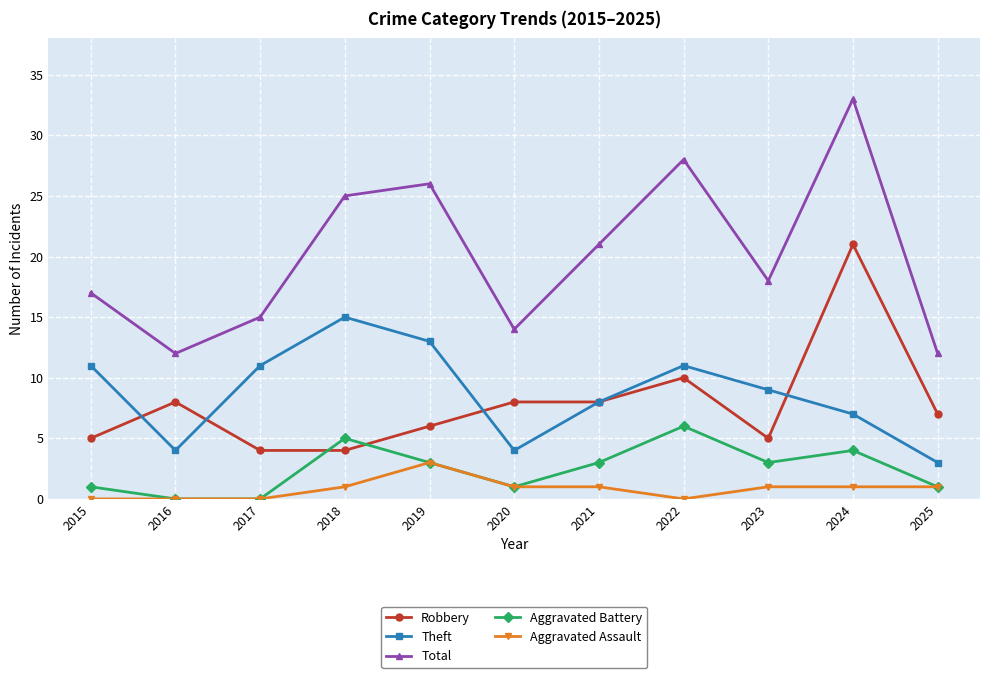

The Aggravated Battery series shows 5 at 2018. True or false?

True